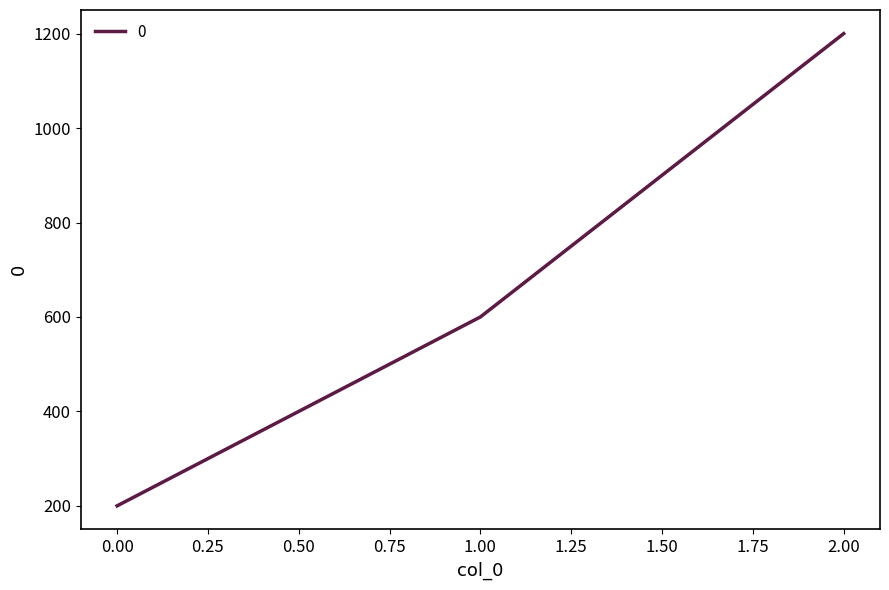

Rank the categories by value from highest to lowest.

2.00, 1.00, 0.00